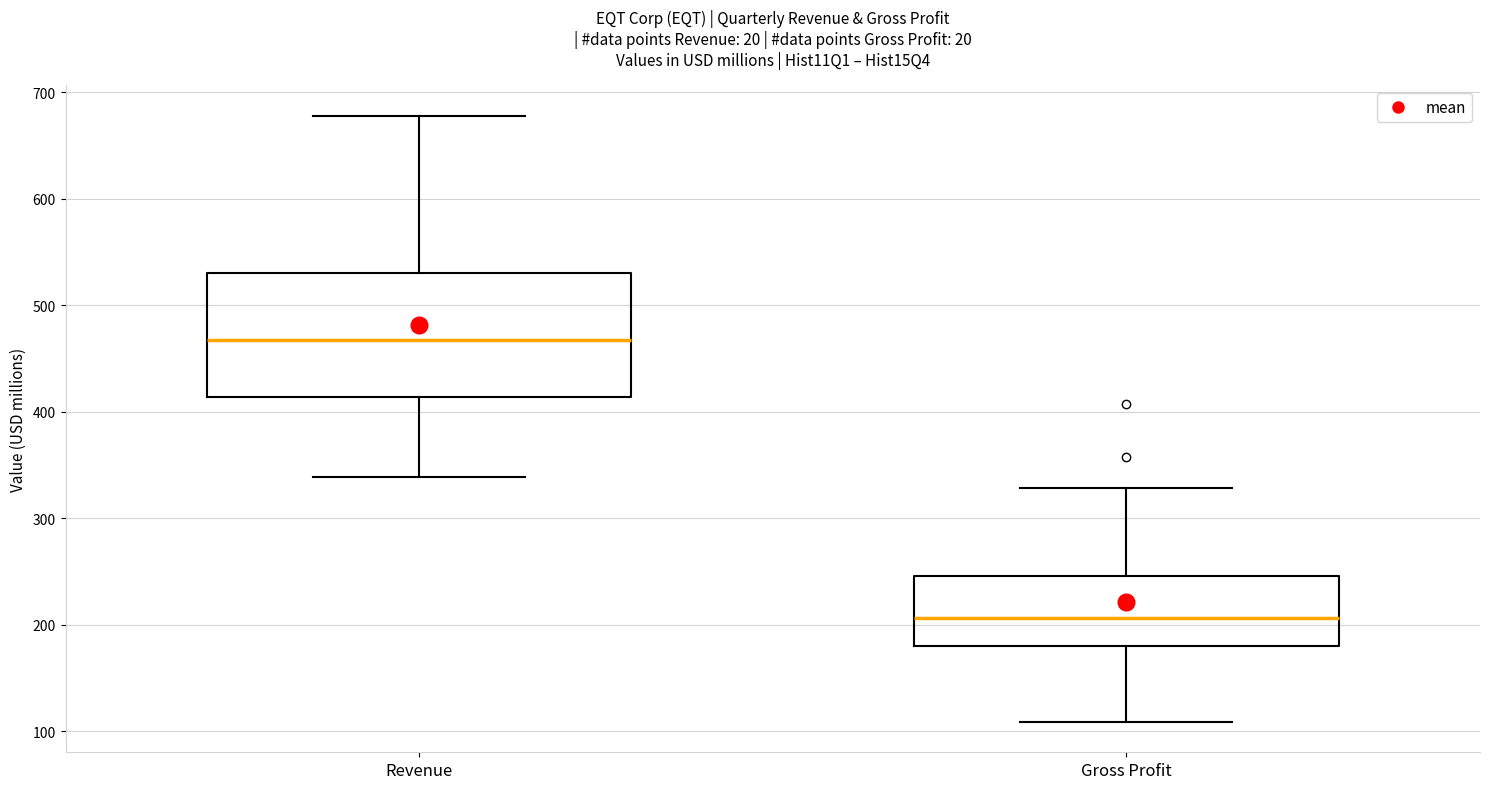

Where is the lower edge of the box for Revenue on the y-axis? The values are not printed on the chart, so give them approximately, as read against the axis.

410